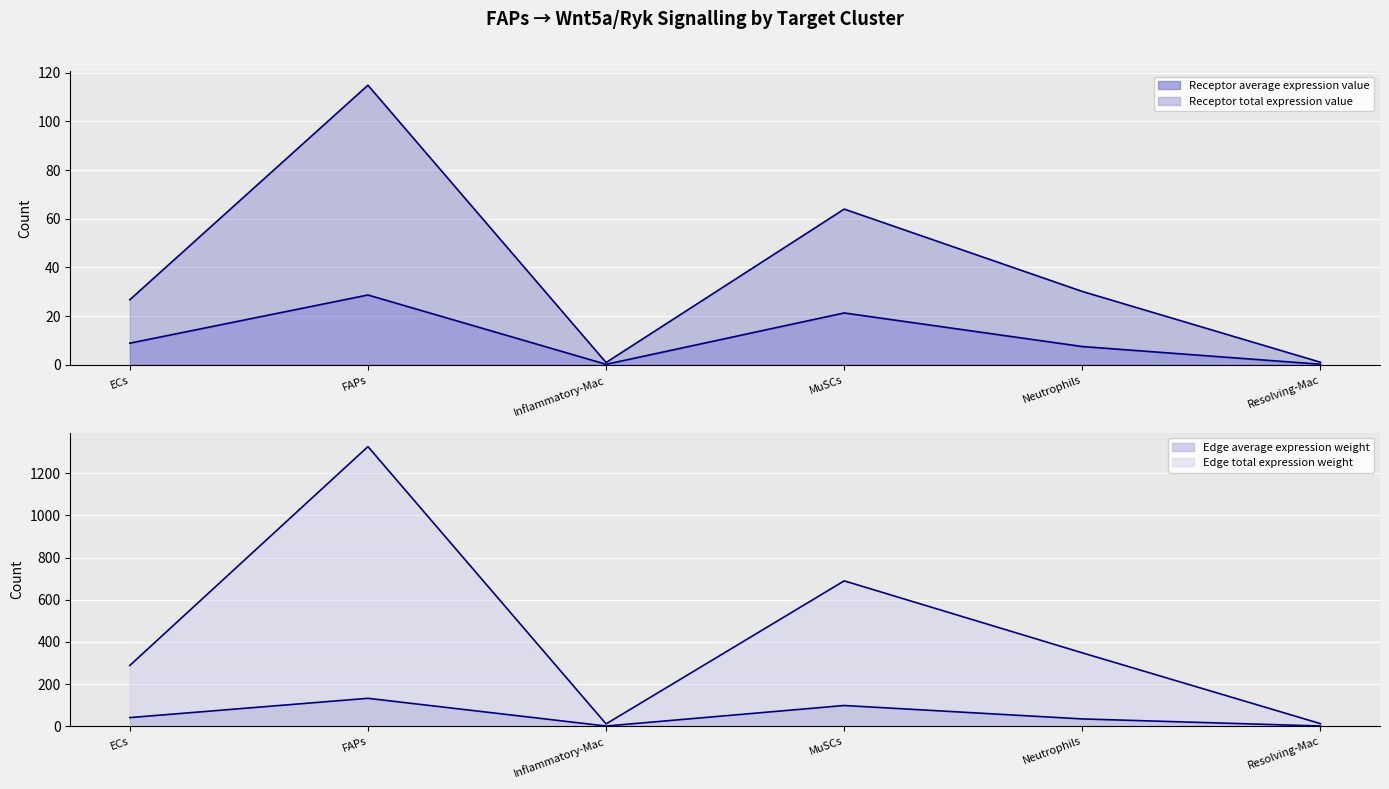

True or false: Edge average expression weight and Receptor average expression value intersect in this chart.

False